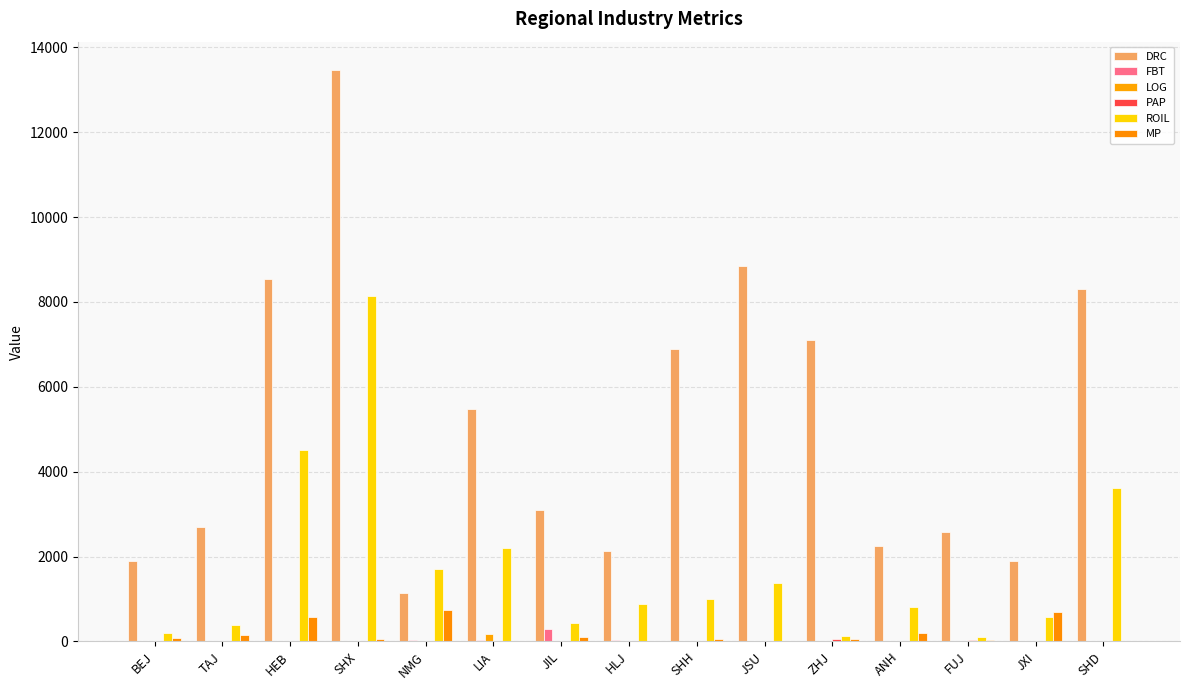

What is the difference between the second highest and second lowest values in the DRC series?

6955.4